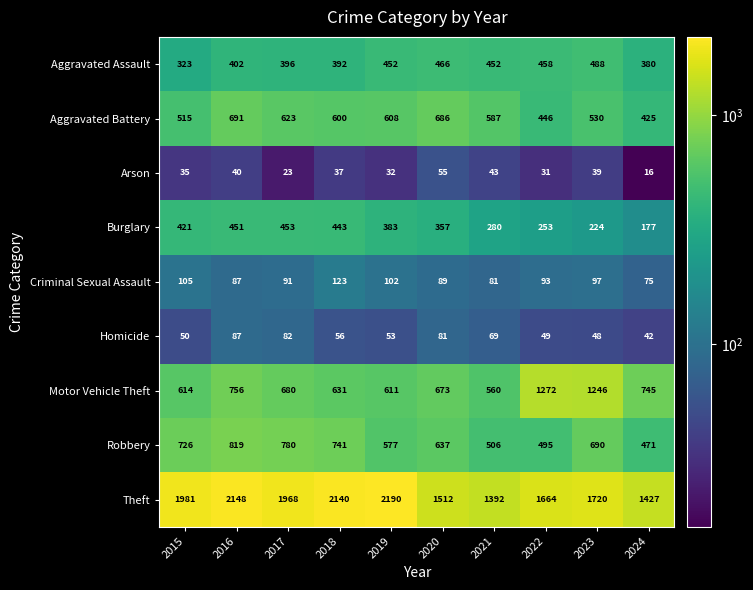

Which category has the highest value in the Aggravated Battery series?

2016